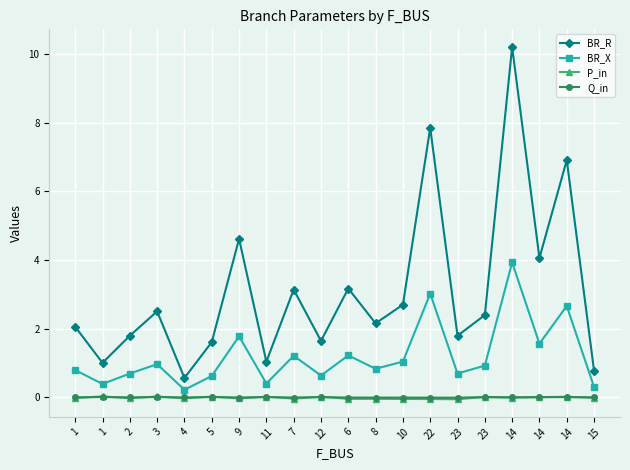

Reading left to right, transcribe all the data shown in this chart.

BR_R: 1=2.1	1=1.0	2=1.8	3=2.5	4=0.6	5=1.6	9=4.6	11=1.0	7=3.1	12=1.6	6=3.2	8=2.2	10=2.7	22=7.9	23=1.8	23=2.4	14=10.2	14=4.1	14=6.9	15=0.8
BR_X: 1=0.8	1=0.4	2=0.7	3=1.0	4=0.2	5=0.6	9=1.8	11=0.4	7=1.2	12=0.6	6=1.2	8=0.8	10=1.0	22=3.0	23=0.7	23=0.9	14=3.9	14=1.6	14=2.7	15=0.3
P_in: 1=-0.0	1=0.0	2=-0.0	3=0.0	4=-0.0	5=0.0	9=-0.0	11=0.0	7=-0.0	12=0.0	6=-0.0	8=-0.0	10=-0.1	22=-0.1	23=-0.1	23=0.0	14=-0.0	14=0.0	14=0.0	15=-0.0
Q_in: 1=-0.0	1=0.0	2=-0.0	3=0.0	4=-0.0	5=0.0	9=-0.0	11=0.0	7=-0.0	12=0.0	6=-0.0	8=-0.0	10=-0.0	22=-0.0	23=-0.0	23=0.0	14=-0.0	14=0.0	14=0.0	15=-0.0